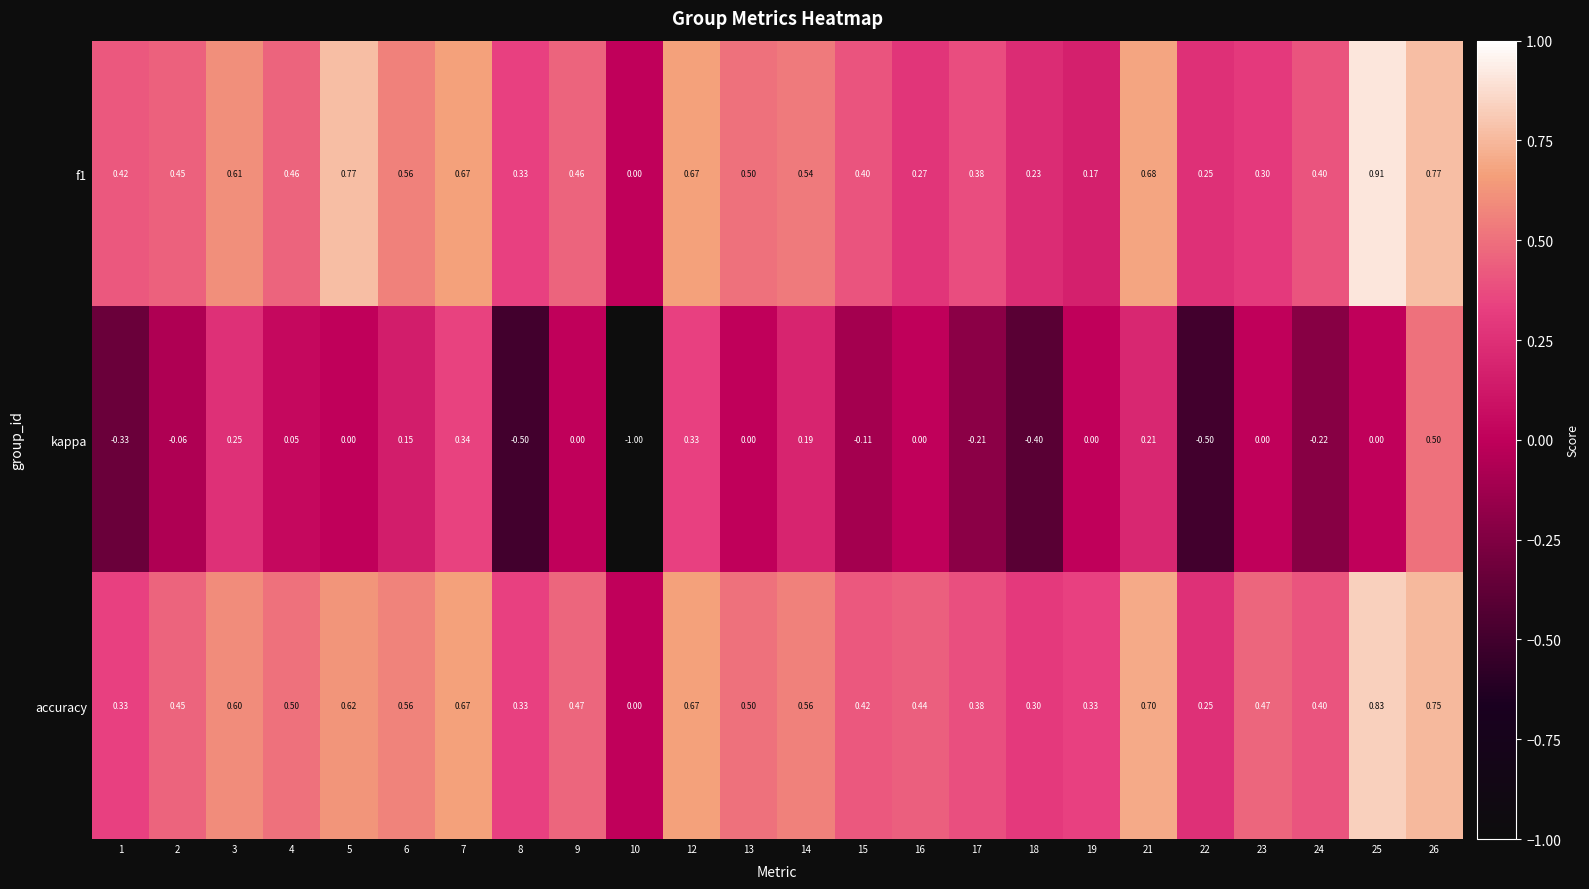

Which series has the largest range (max minus min)?

kappa